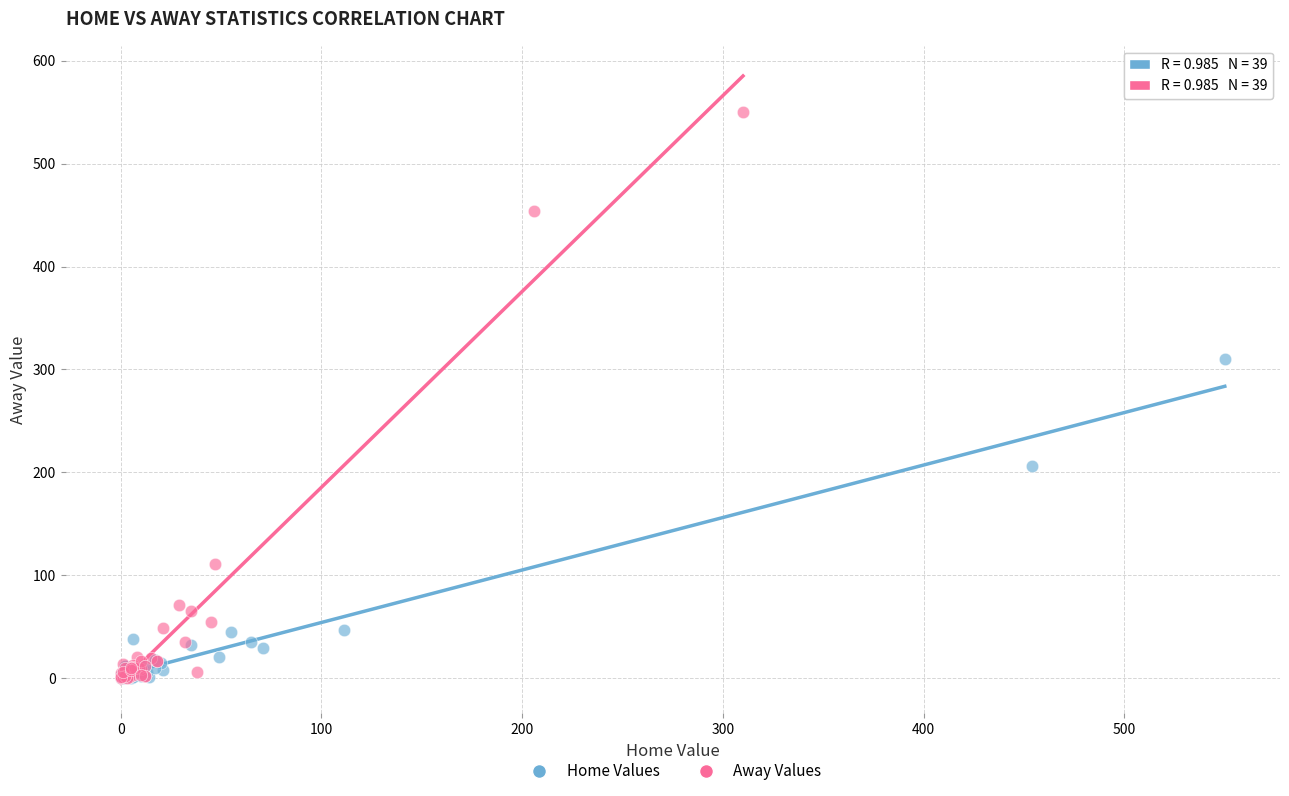

Which series has the largest Y range (max minus min)?

Away Values